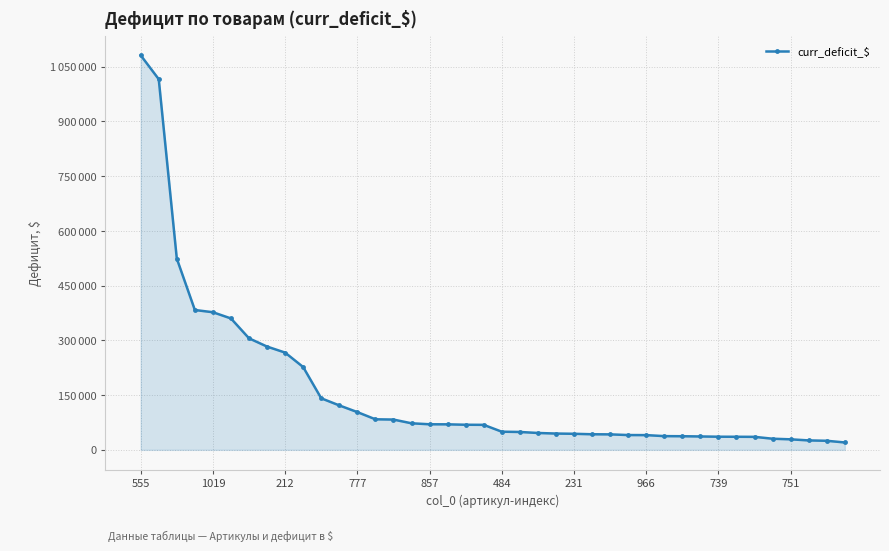

At which category does the chart reach its peak across all series?

555